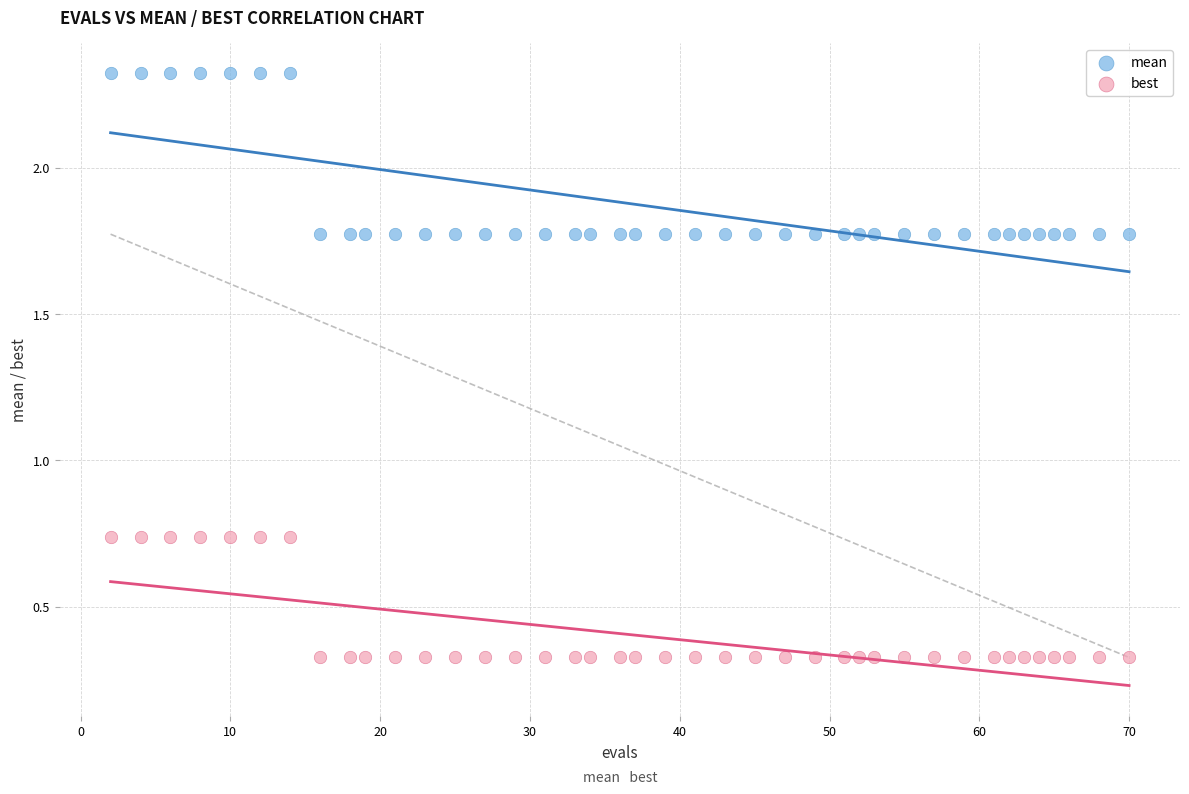

Which series contains the lowest Y value?

best